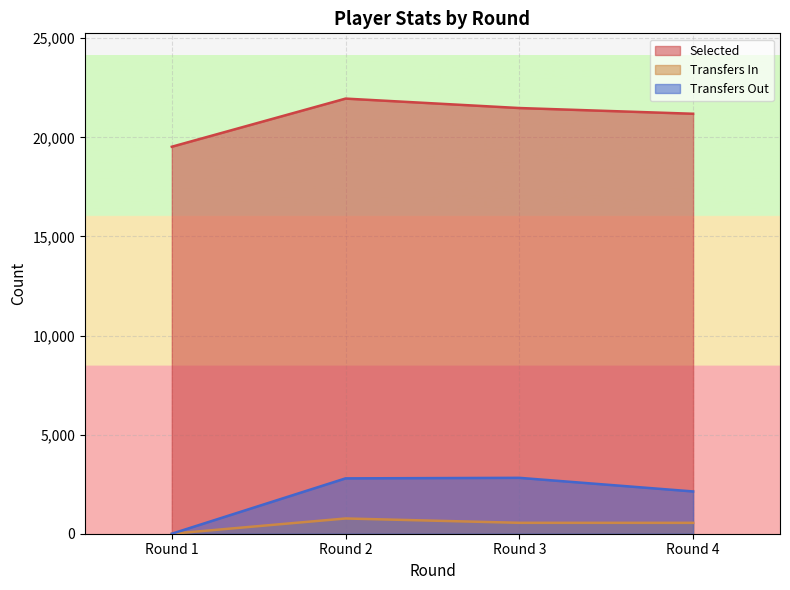

True or false: transfers_out and transfers_in intersect in this chart.

False